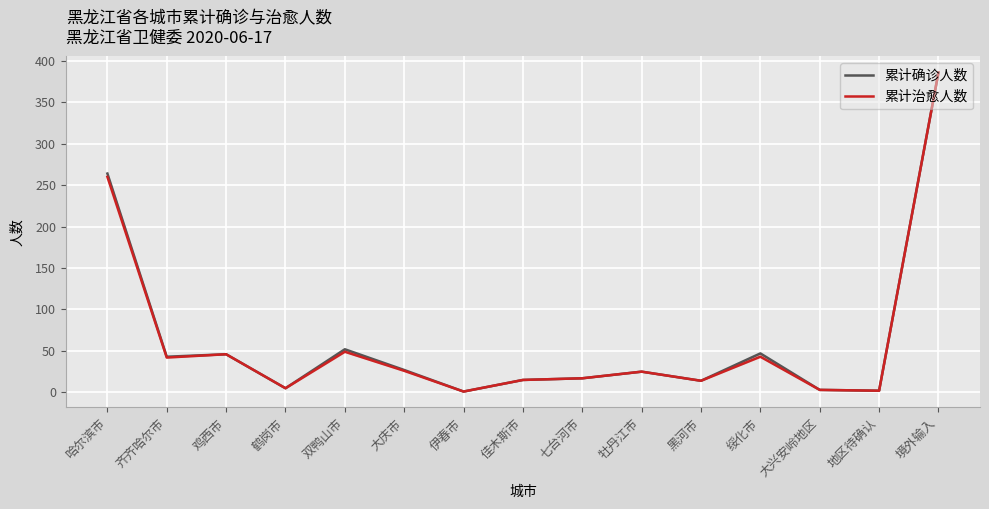

Rank the categories by 累计治愈人数 value from lowest to highest.

伊春市, 地区待确认, 大兴安岭地区, 鹤岗市, 黑河市, 佳木斯市, 七台河市, 牡丹江市, 大庆市, 齐齐哈尔市, 绥化市, 鸡西市, 双鸭山市, 哈尔滨市, 境外输入